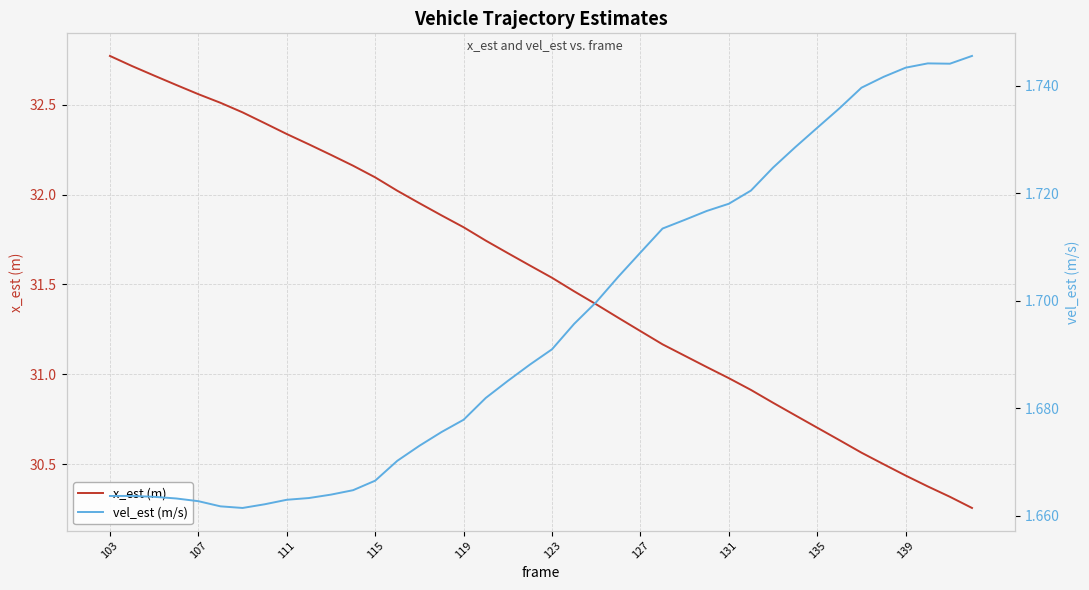

List the series in order of their overall mean, highest first.

x_est (m), vel_est (m/s)